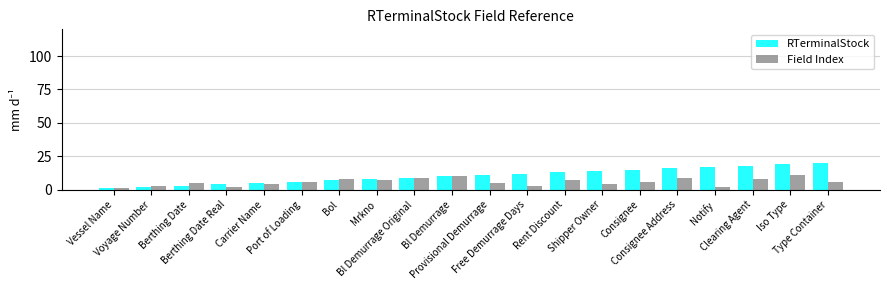

How many groups of bars are there?

20